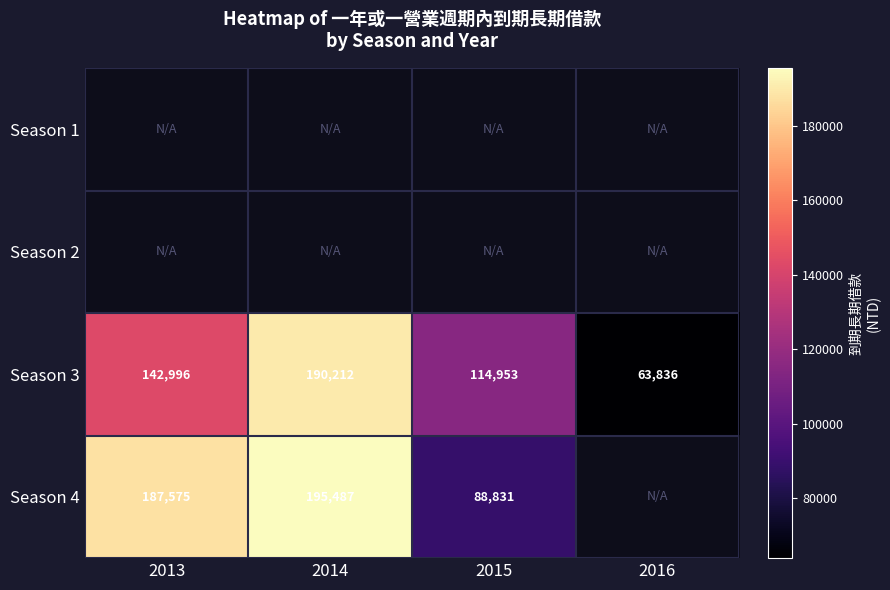

The Season 3 series shows 35303 at 2016. True or false?

False